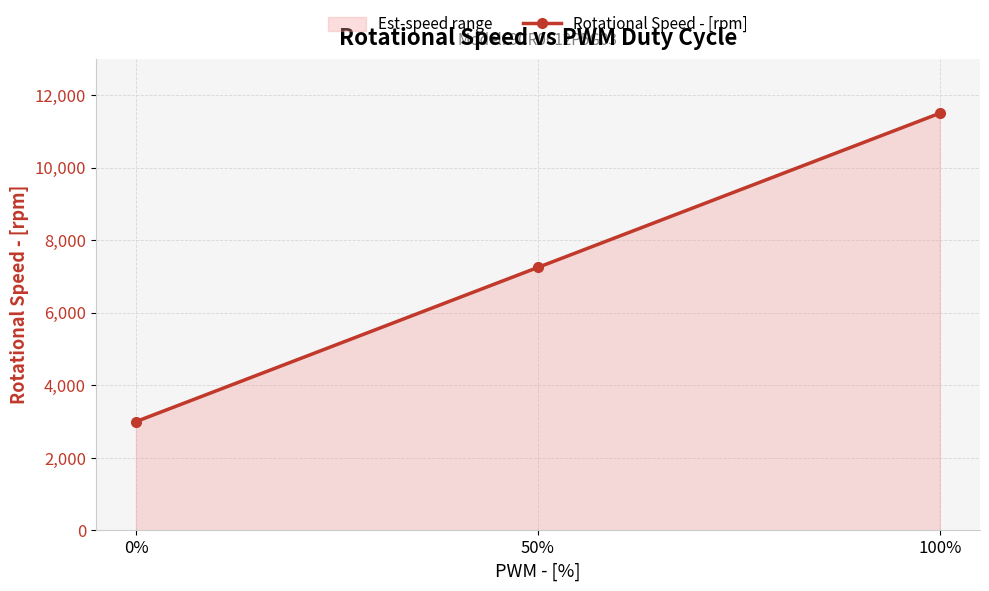

What is the label of the 3rd point from the left?

100%